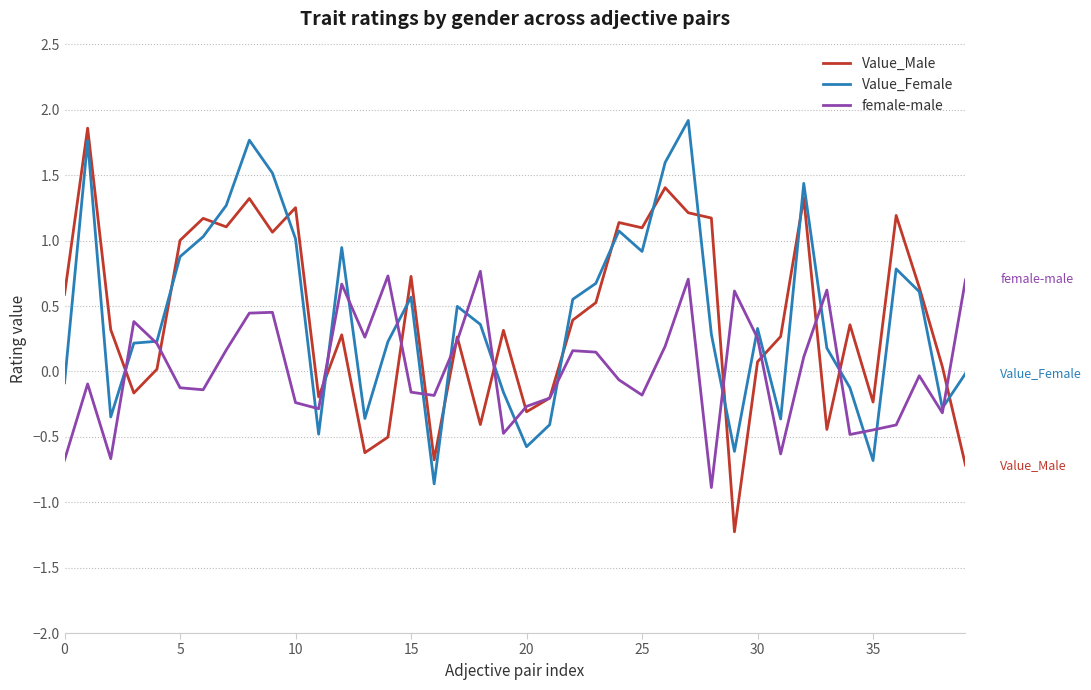

In Value_Male, how many points are lower than both neighbors (excluding endpoints)?

12